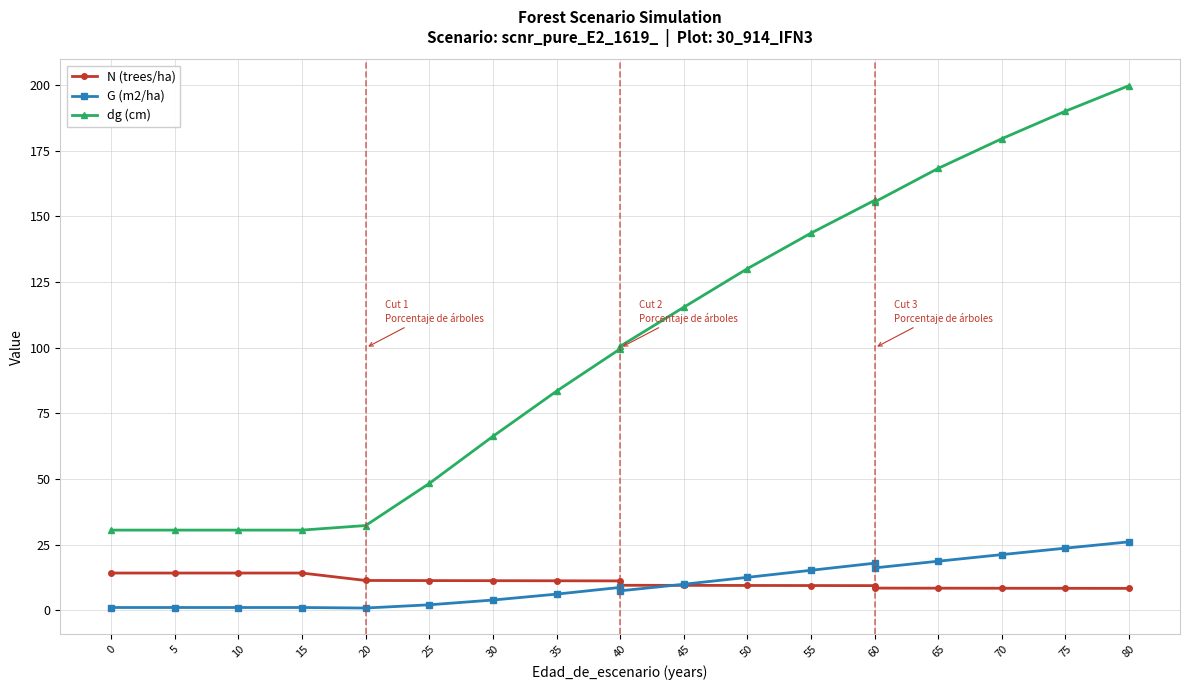

True or false: dg (cm) and N (trees/ha) intersect in this chart.

False